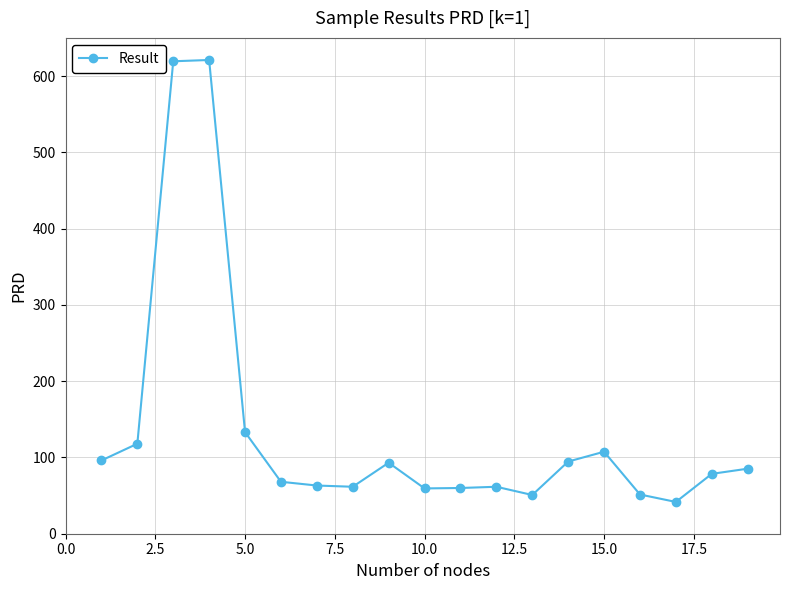

What is the difference between the maximum and second lowest values?

570.4